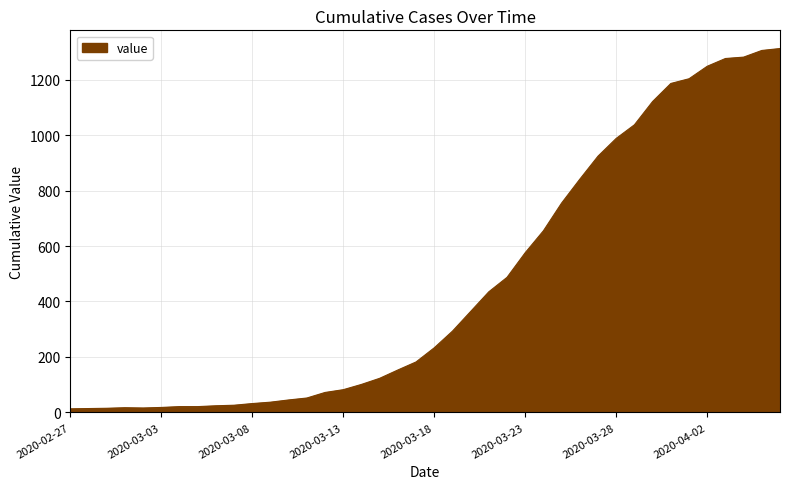

What is the maximum value shown in the chart?

1312